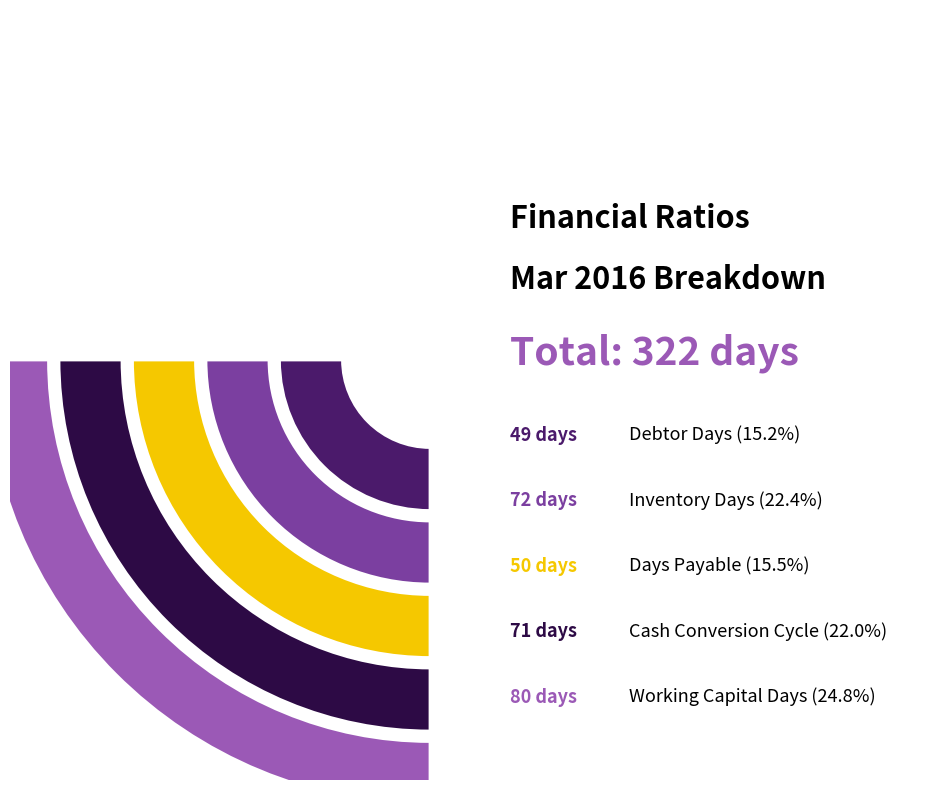

Is it true that Inventory Days is 22% of the pie?

True